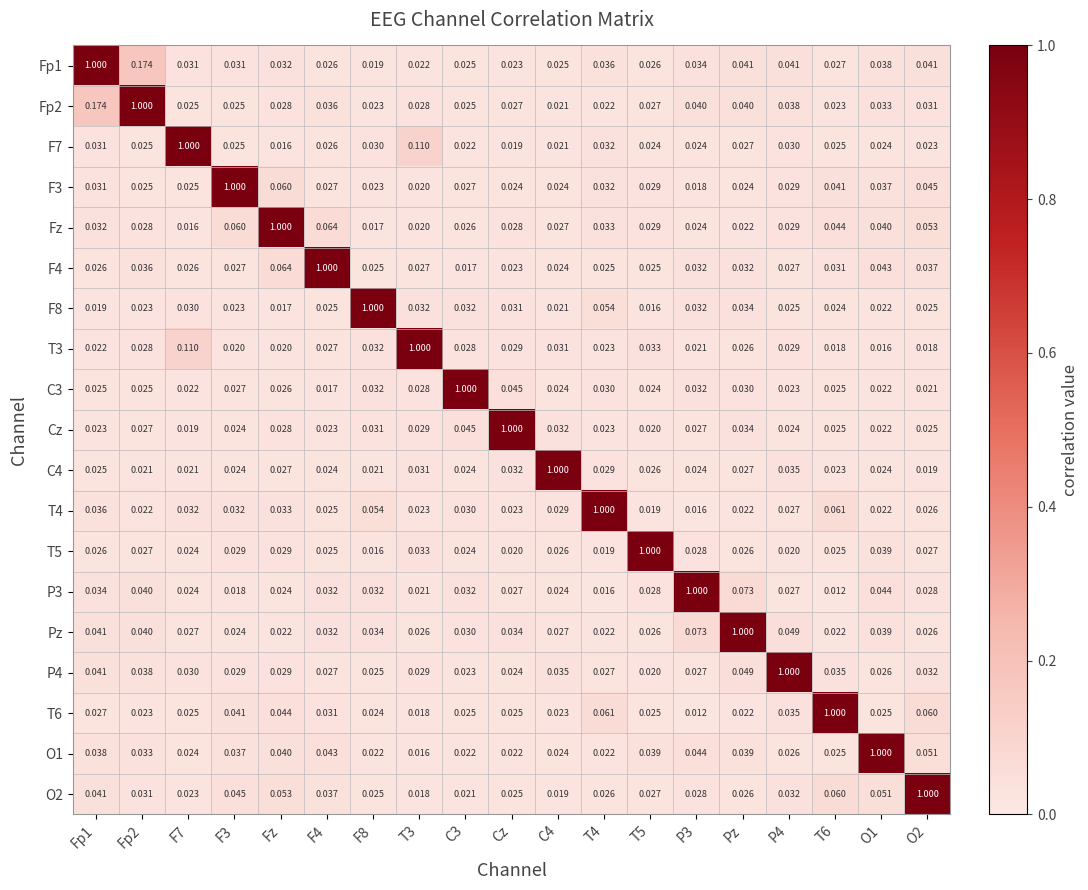

Is the value of T4 at Fp2 greater than the value of T3 at P4?

No